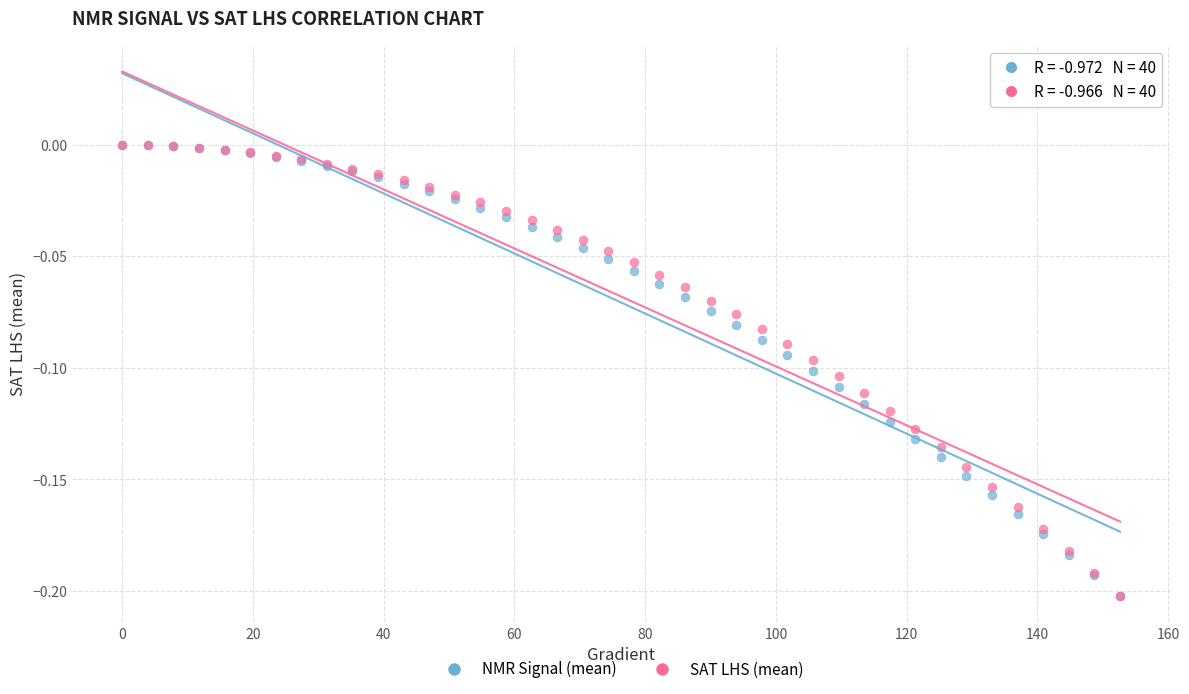

What are all the series names shown in the legend?

NMR Signal (mean), SAT LHS (mean)